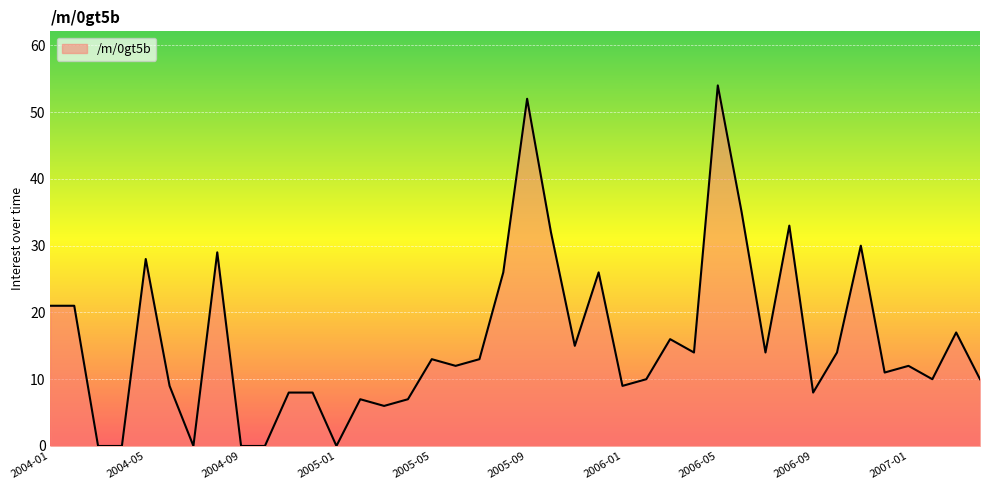

What is the greatest value displayed?

54